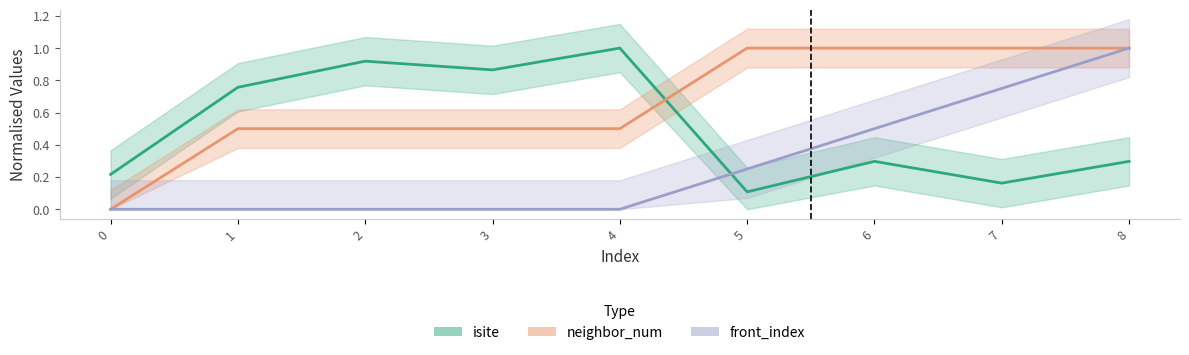

What is the total value across all series at 7?

1.9